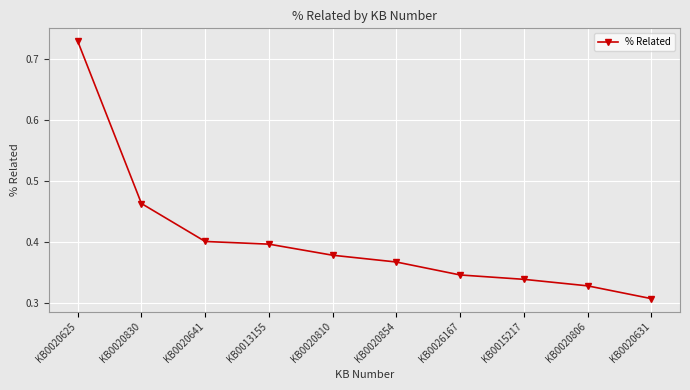

Between KB0020854 and KB0020641, which is larger?

KB0020641